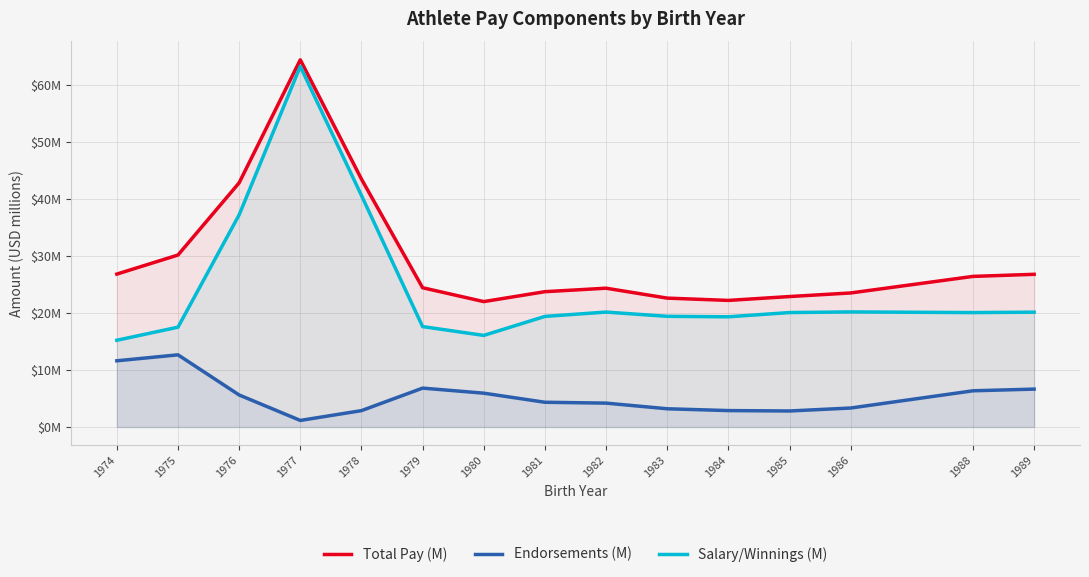

Reading left to right, what are all the values shown in this chart?

Total Pay (M): 26.8	30.2	42.8	64.4	43.5	24.4	22.0	23.7	24.3	22.6	22.2	22.9	23.5	26.4	26.8
Endorsements (M): 11.6	12.7	5.6	1.1	2.9	6.8	5.9	4.3	4.2	3.2	2.9	2.8	3.3	6.3	6.6
Salary/Winnings (M): 15.2	17.5	37.2	63.2	40.6	17.6	16.1	19.4	20.2	19.4	19.3	20.1	20.2	20.1	20.1